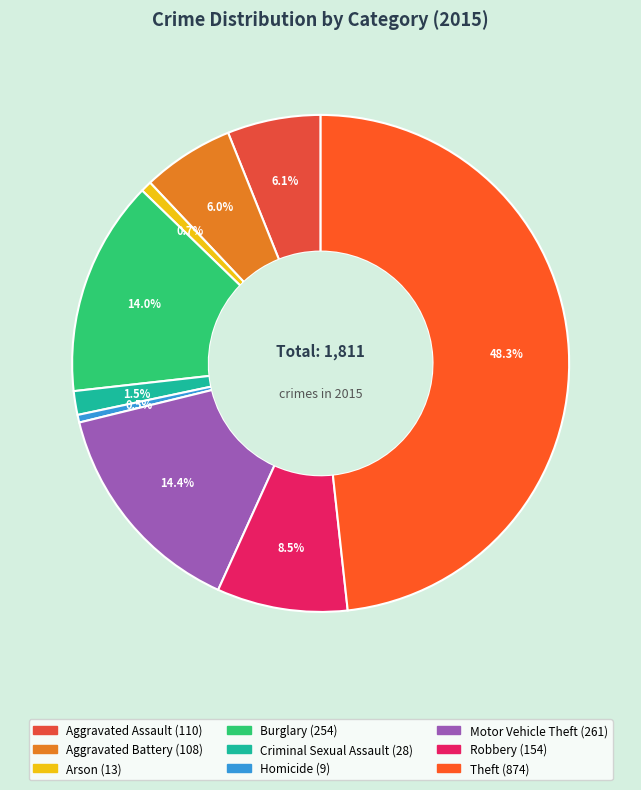

To the nearest percent, what portion does Theft represent?

48%